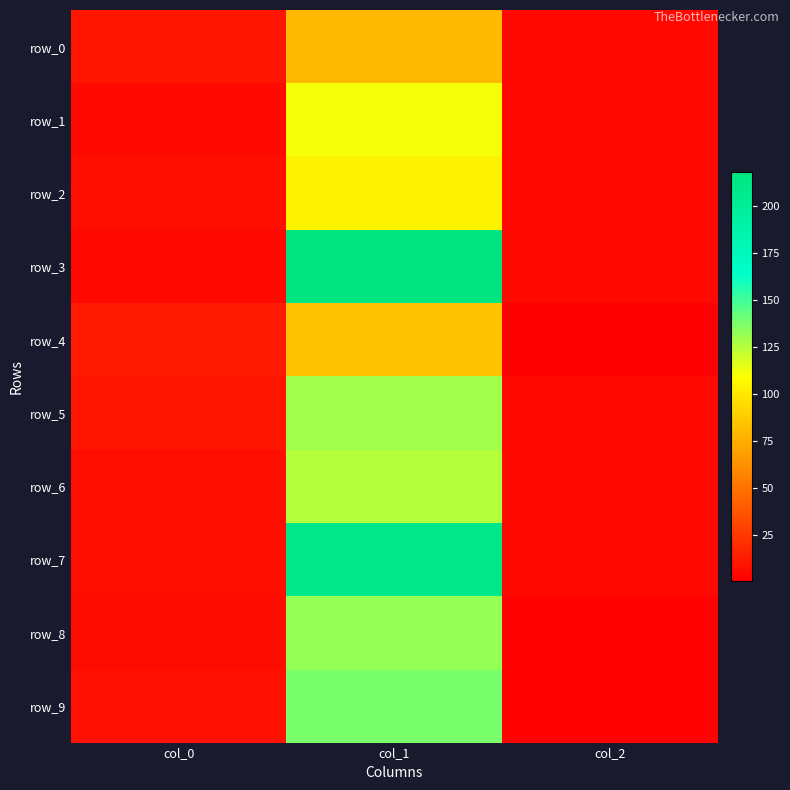

Count the number of categories in the chart.

3